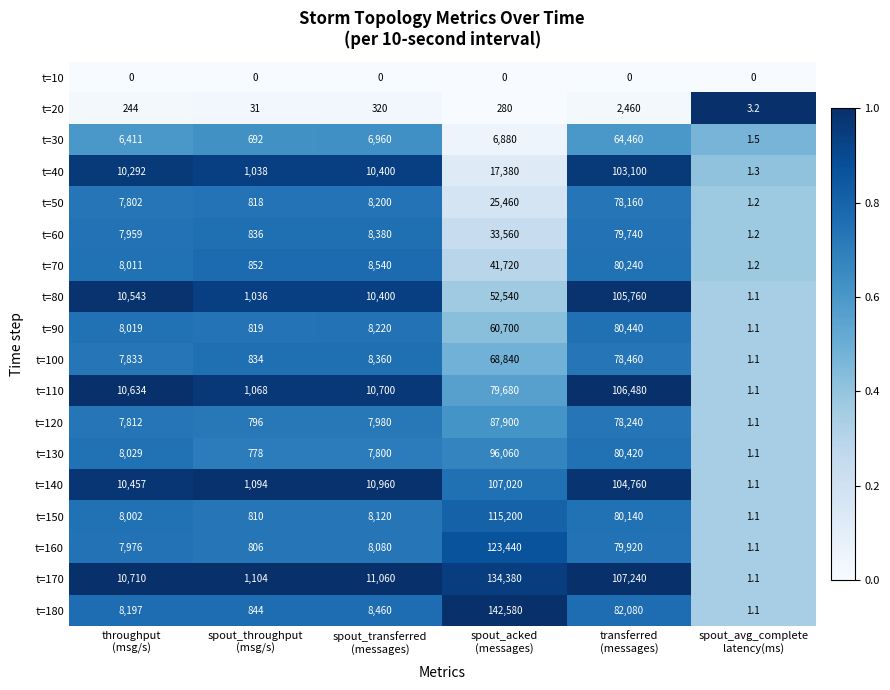

Which series has the largest total across all categories?

t=170